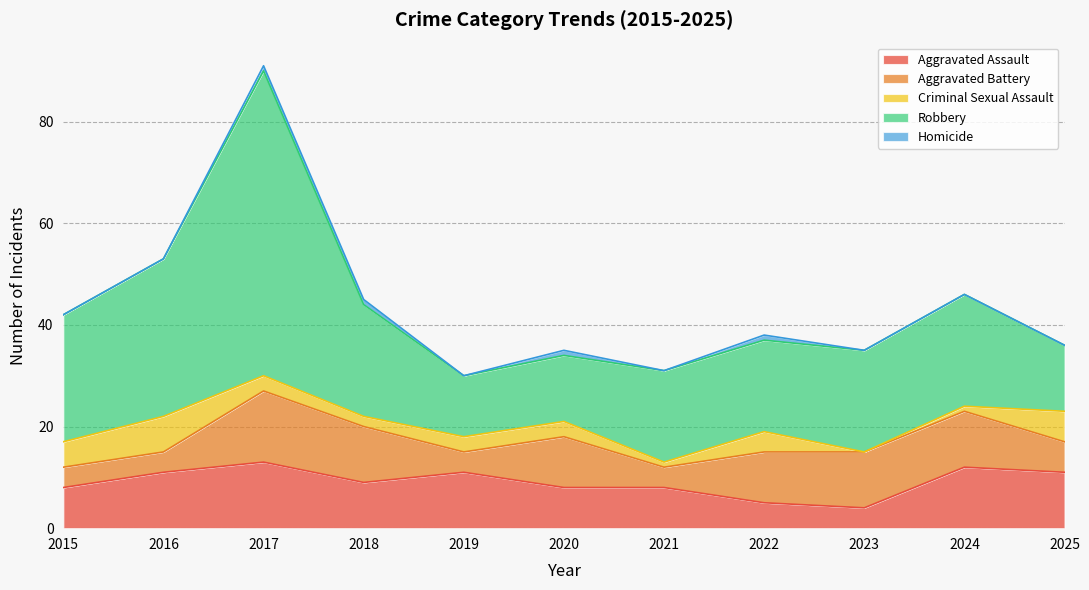

Is the value of Criminal Sexual Assault at 2016 greater than the value of Aggravated Assault at 2017?

No